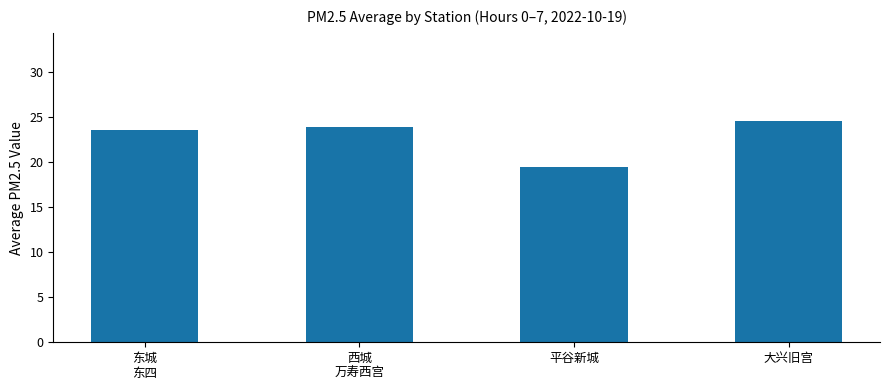

Approximately how many times larger is the value at 平谷新城
 compared to 大兴旧宫?

0.8